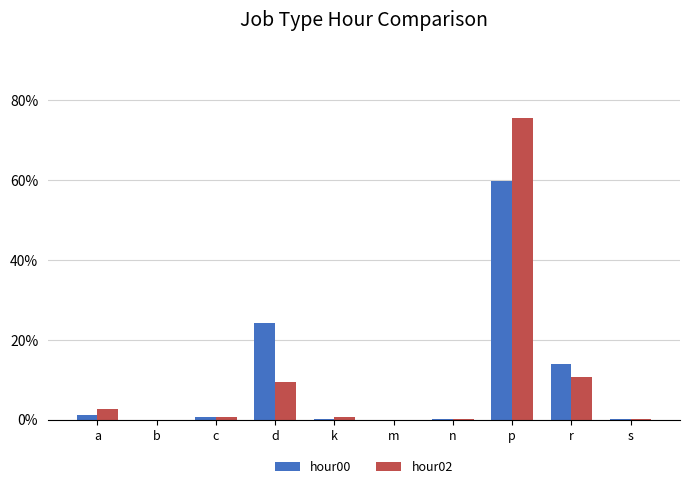

At which label is hour00 closest to 29?

d